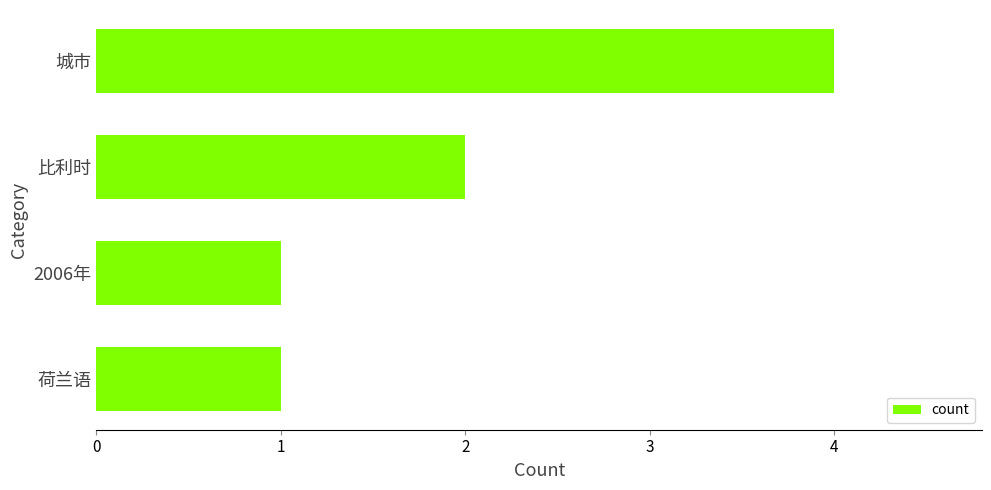

What is the sum of the values at 荷兰语 and 城市?

5